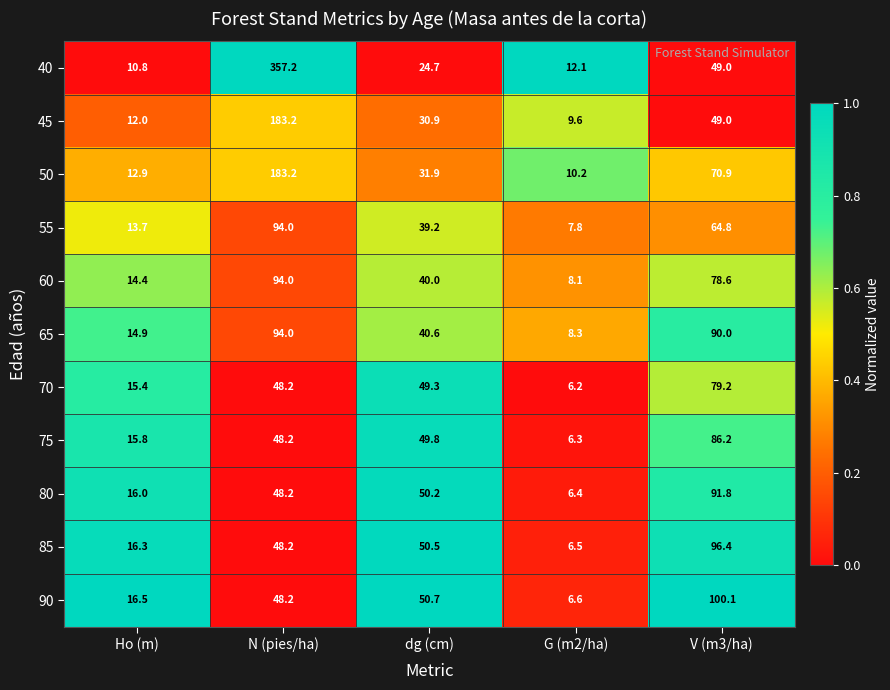

What is the difference between the maximum and minimum values in the 45 series?

173.6